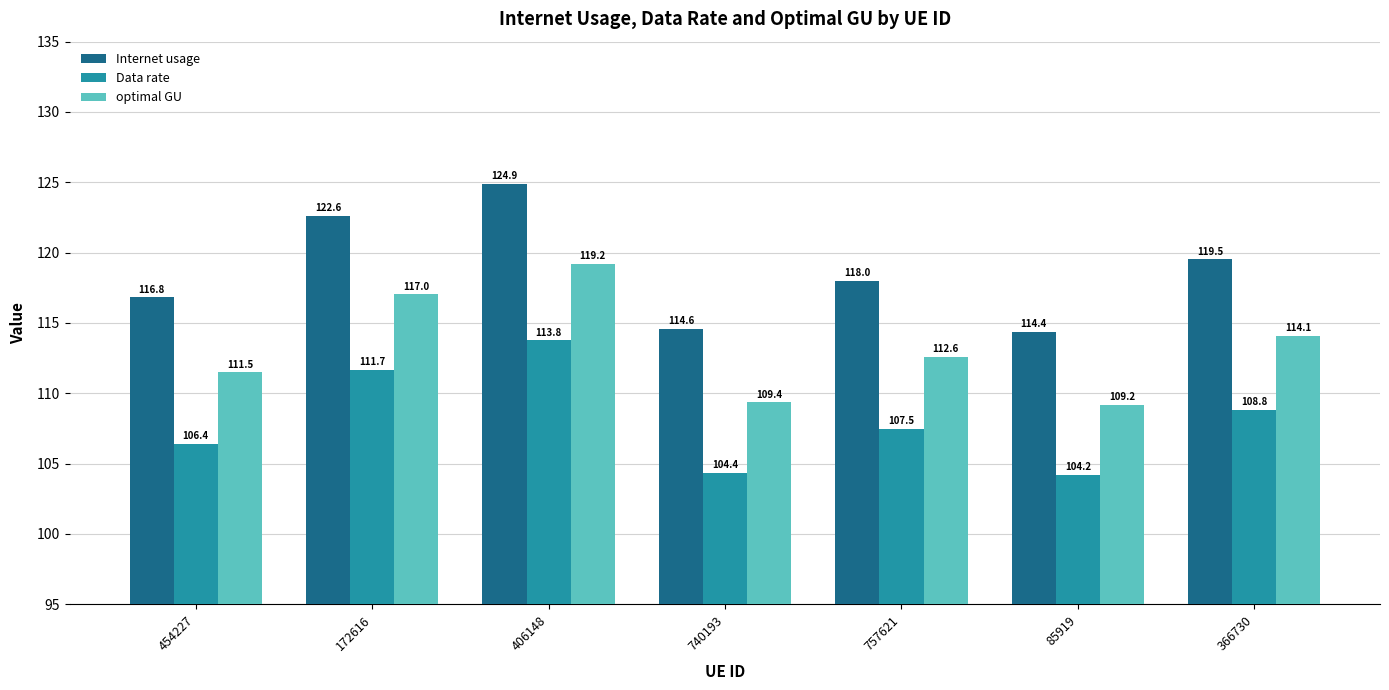

The optimal GU series shows 197.3 at 757621. True or false?

False